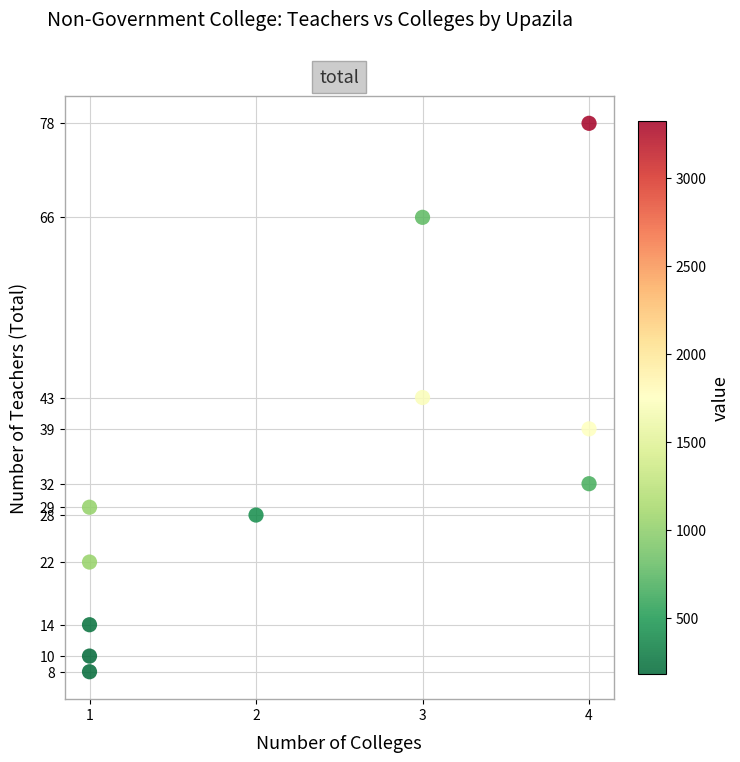

What is the range of X values (max minus min)?

3